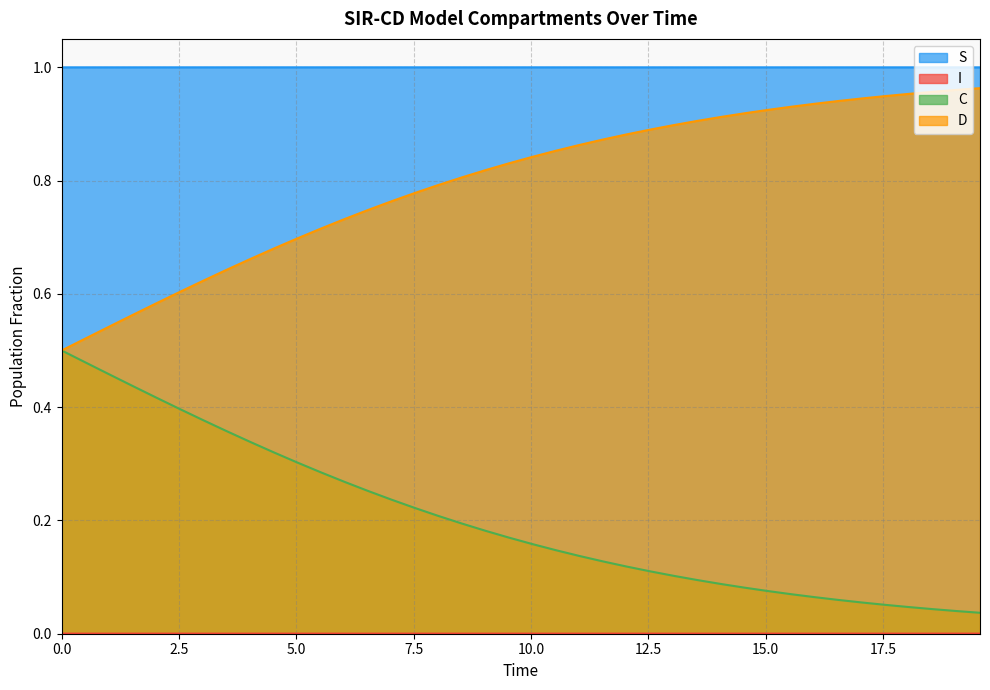

Which series has the largest total across all categories?

S